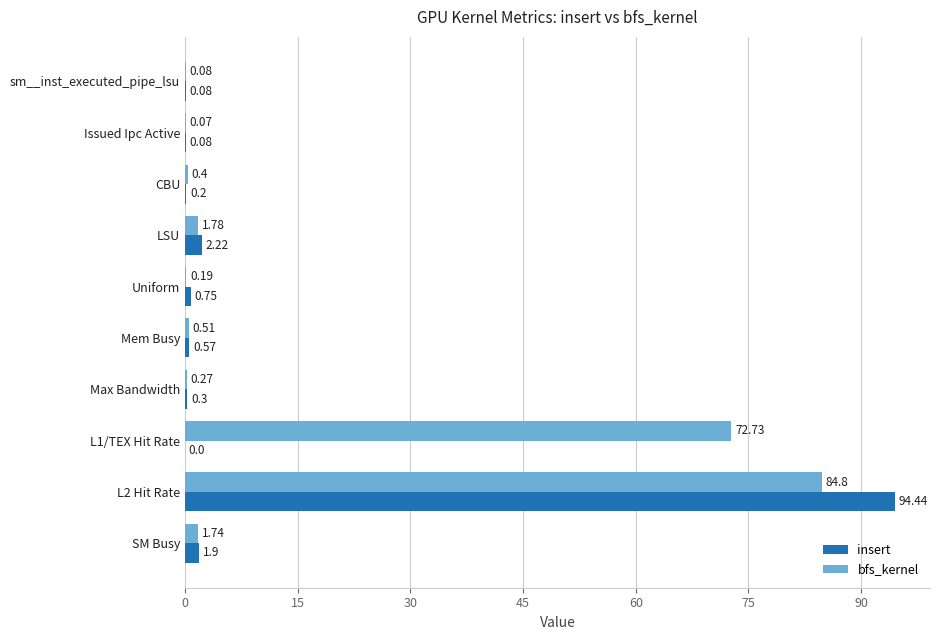

Between LSU and Uniform, which series saw the biggest shift?

bfs_kernel